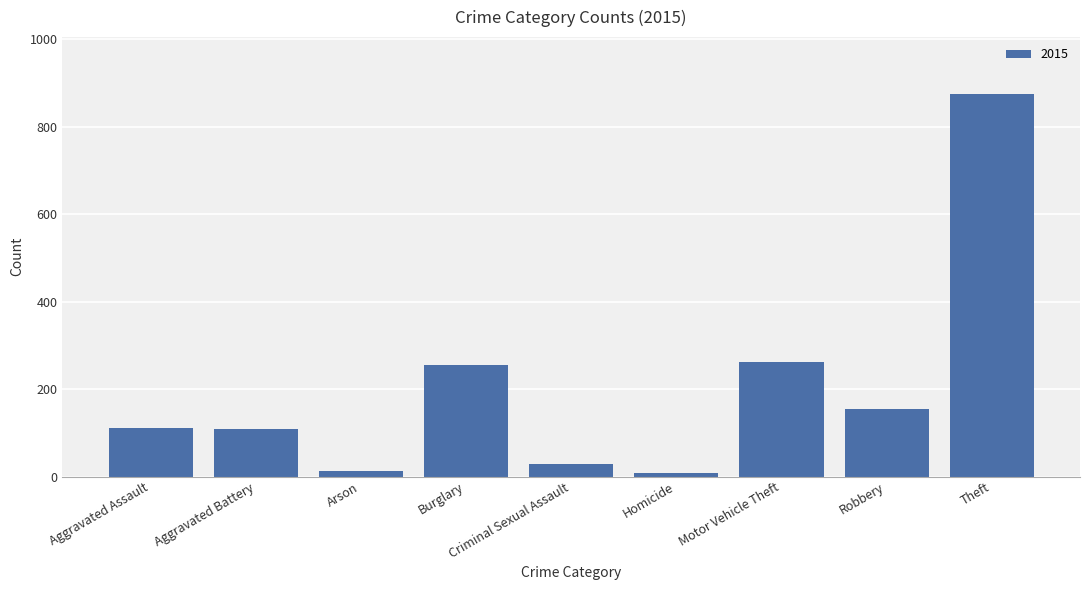

What is the label of the 7th bar from the right?

Arson